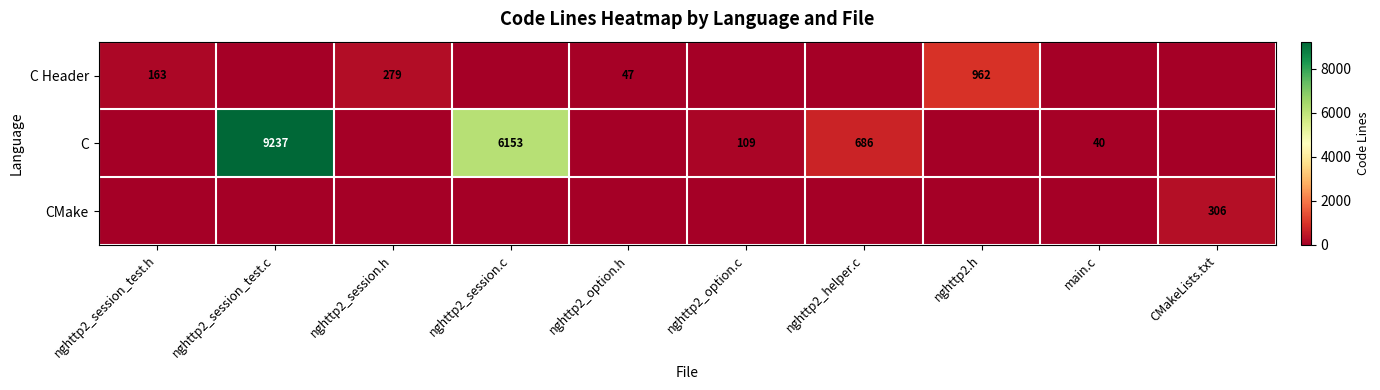

The C series shows 10455 at nghttp2_session.c. True or false?

False